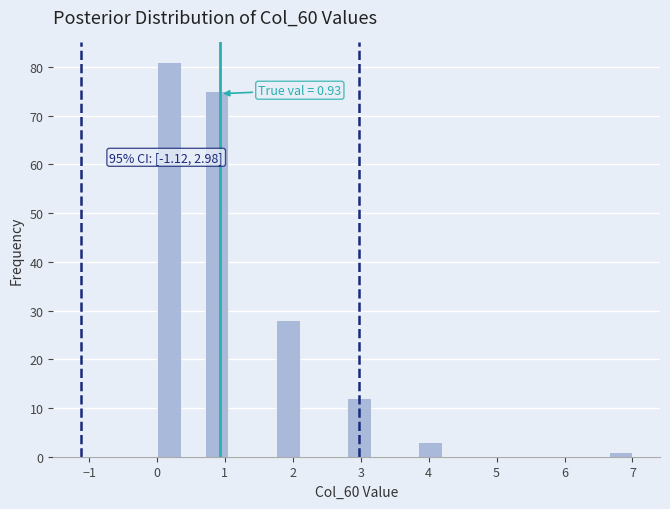

Around what value on the x-axis is the tallest bar? Give the approximate position of its centre, as read against the axis.

0.2